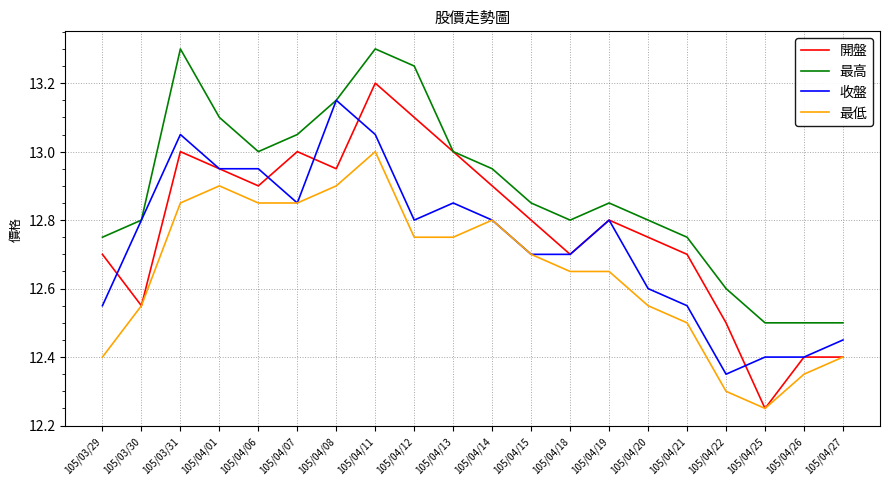

At which category is the sum across all series the highest?

105/04/11